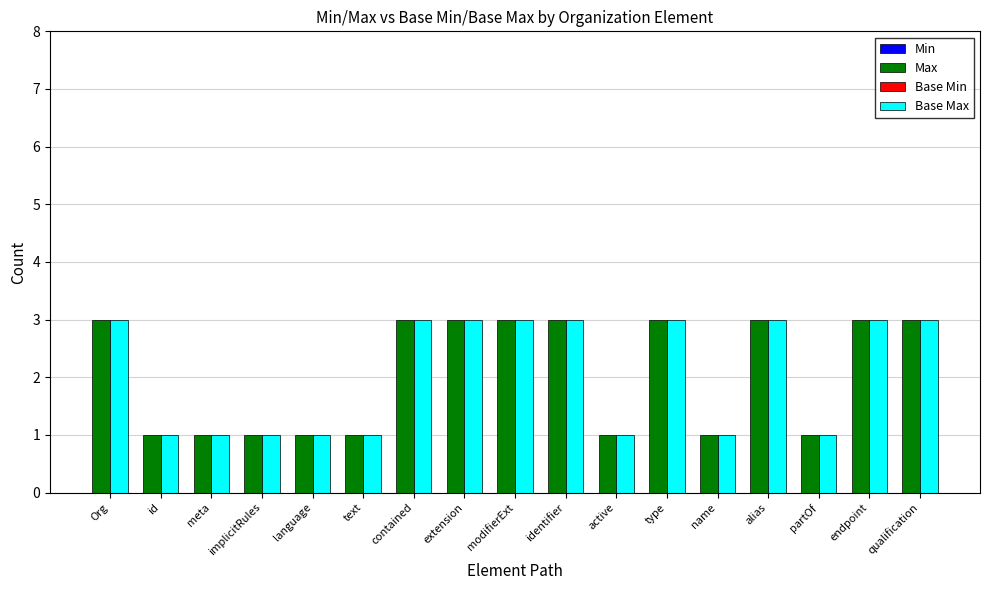

What is the greatest value displayed?

3